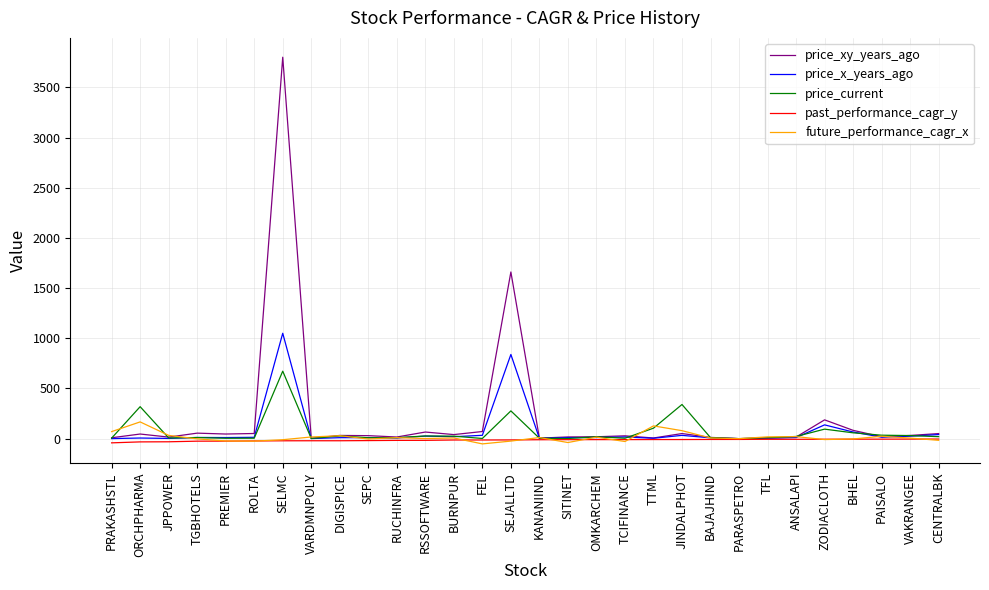

What is the total value across all series at BAJAJHIND?

29.4